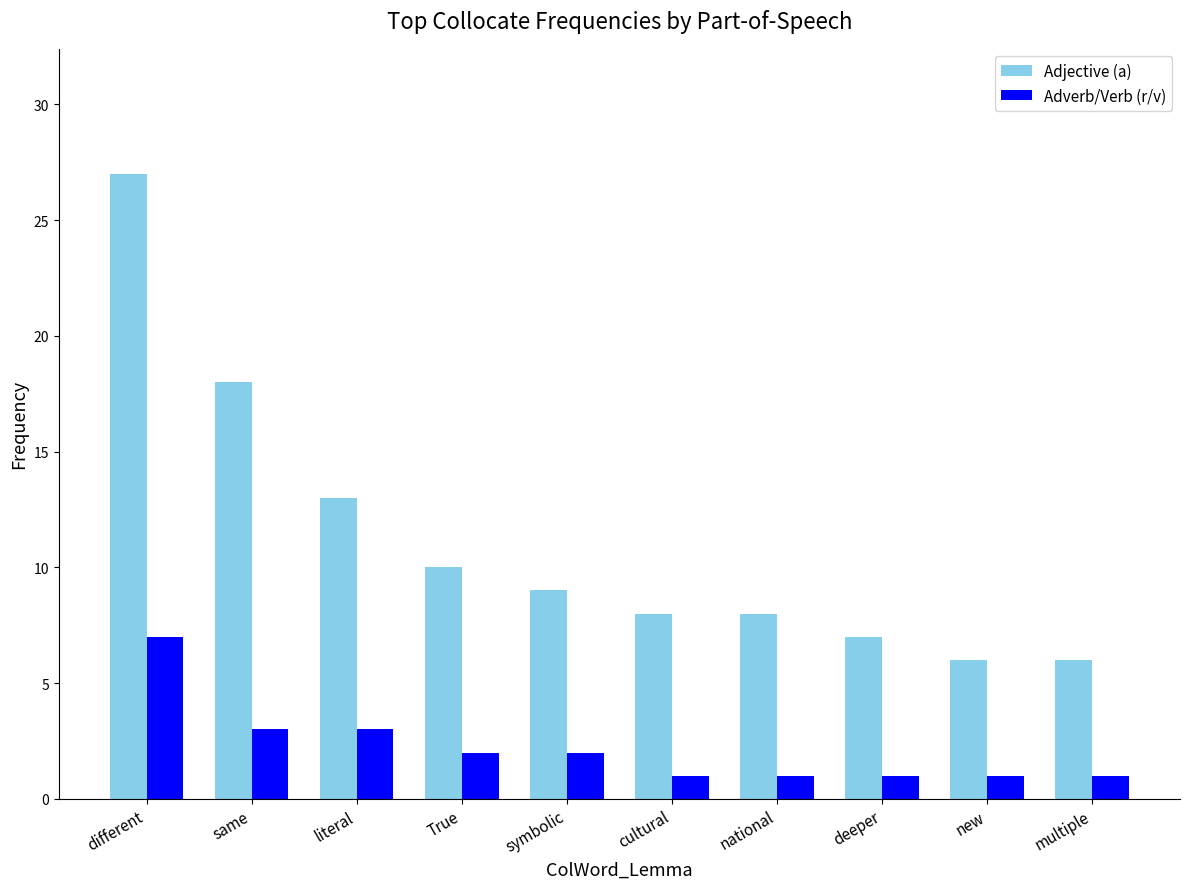

Rank the series by their maximum value, from highest to lowest.

Adjective (a), Adverb/Verb (r/v)